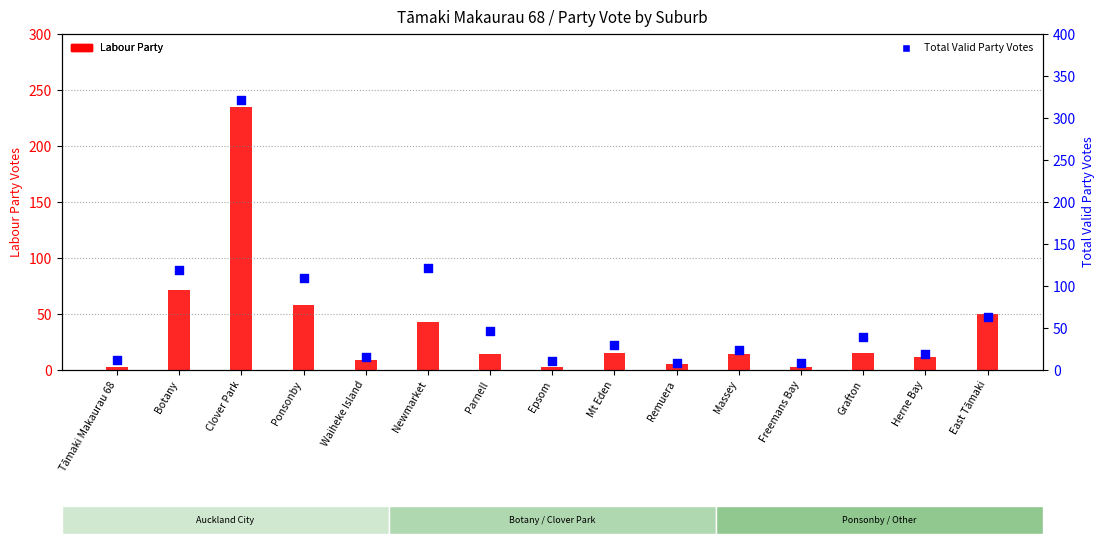

Which series contains the highest Y value?

Total Valid Party Votes